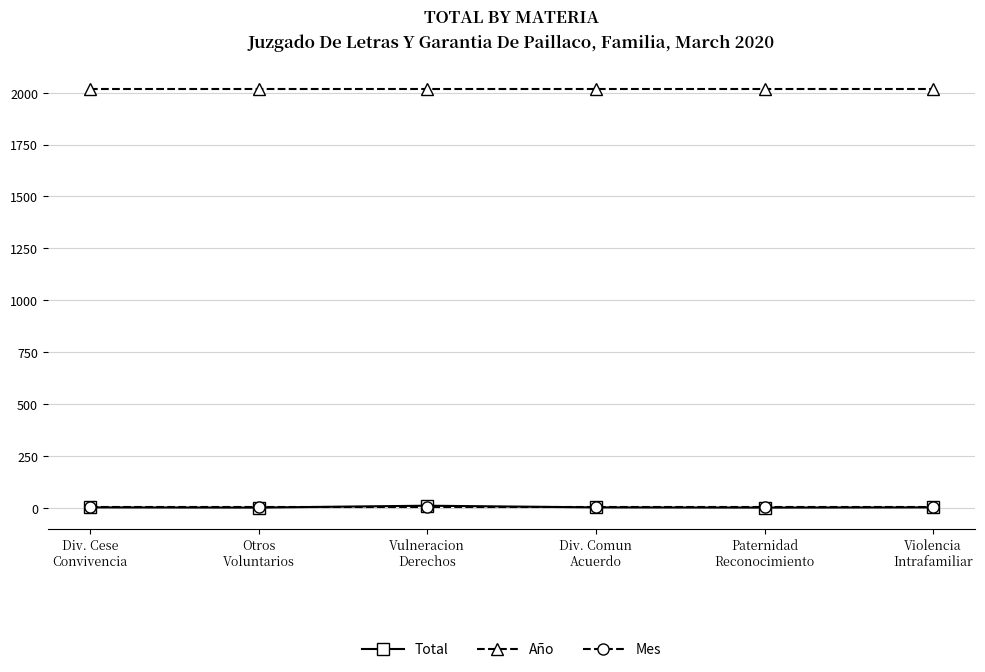

What is the maximum value shown in the chart?

2020